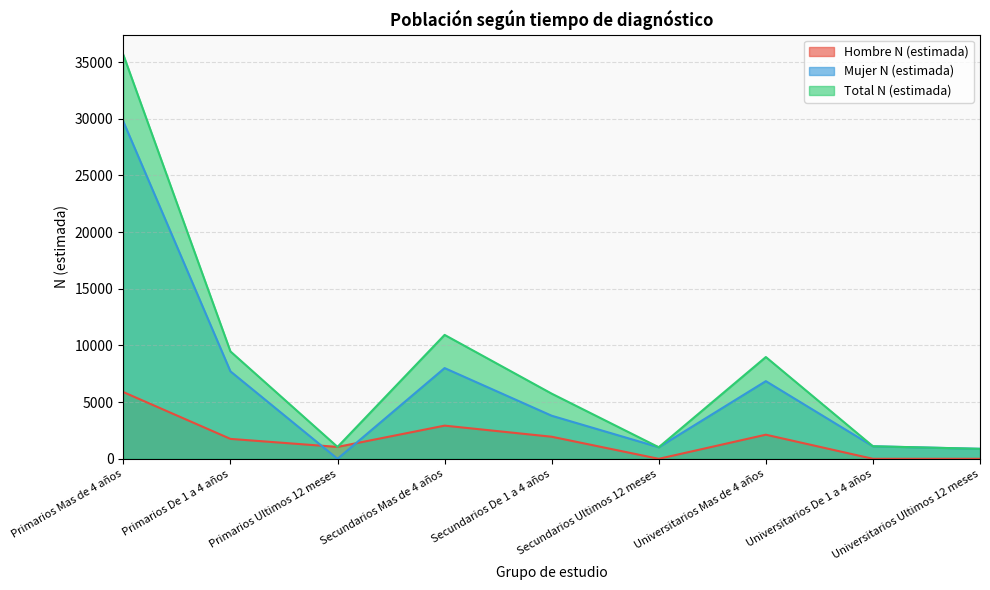

Does the chart have visible grid lines?

Yes